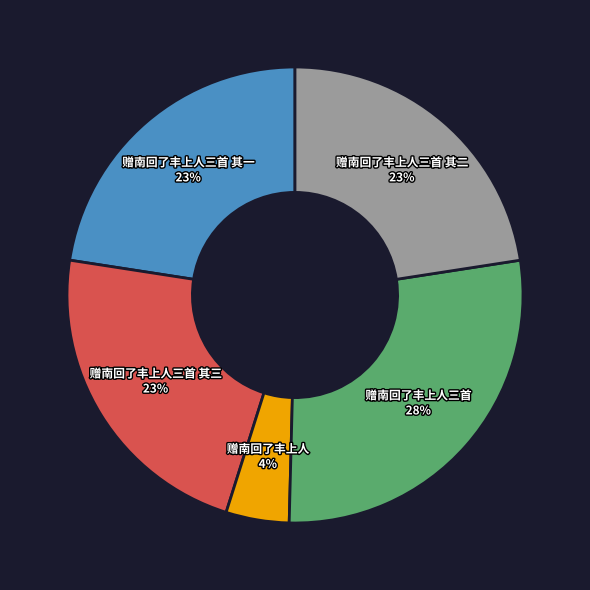

Count the number of slices in the pie.

5